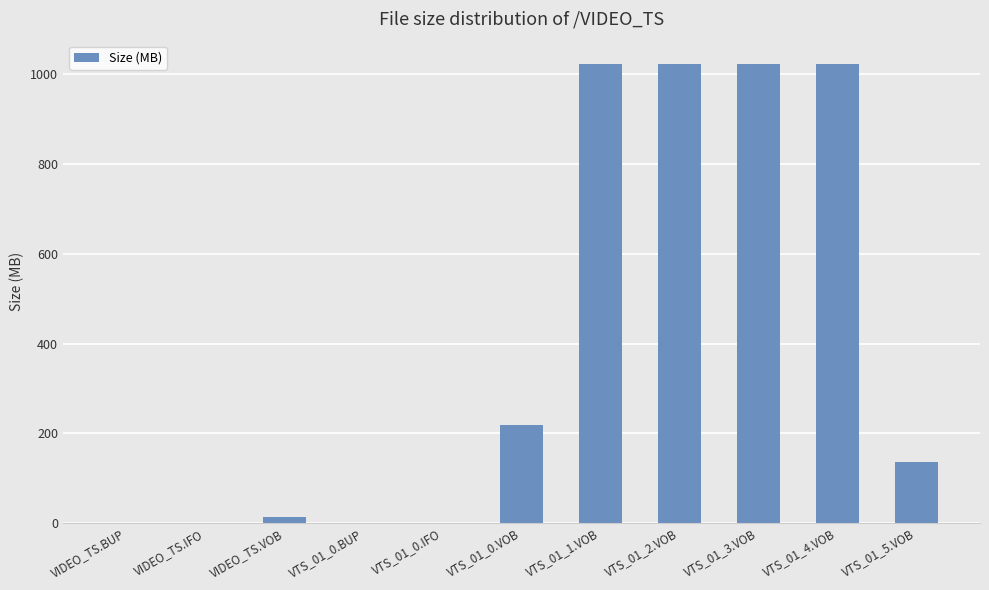

What is the change in value from VIDEO_TS.IFO to VIDEO_TS.VOB?

+12.4